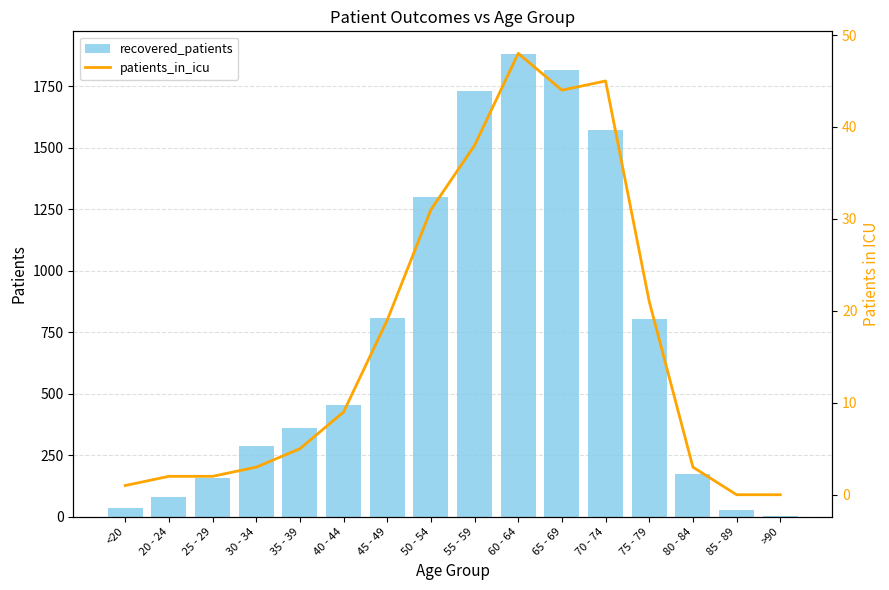

At which label does patients_in_icu reach its minimum?

85 - 89